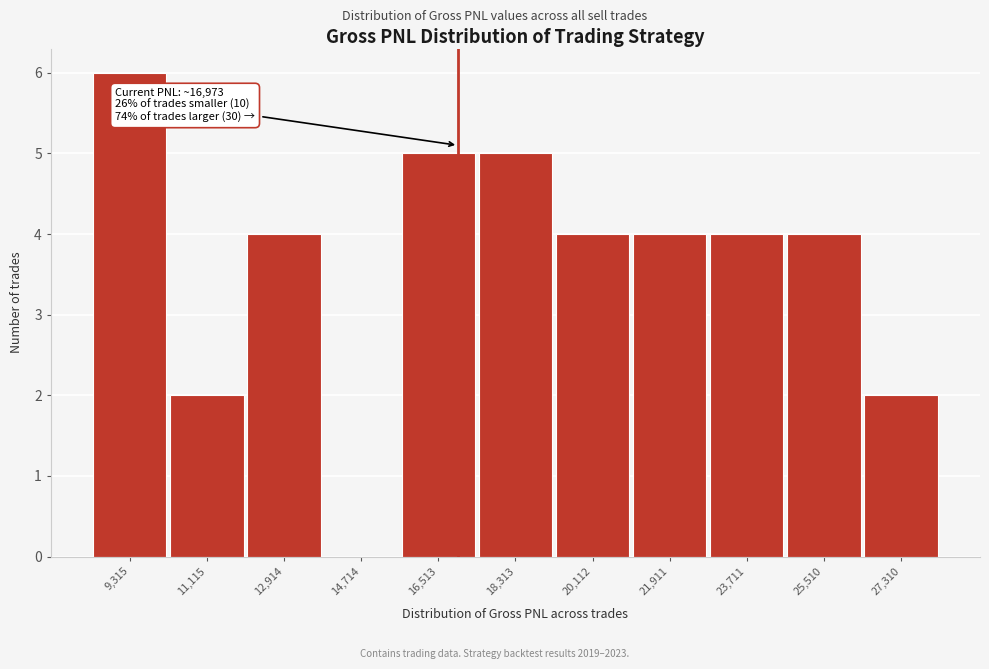

Which range on the x-axis has the tallest bar?

8400 to 10200